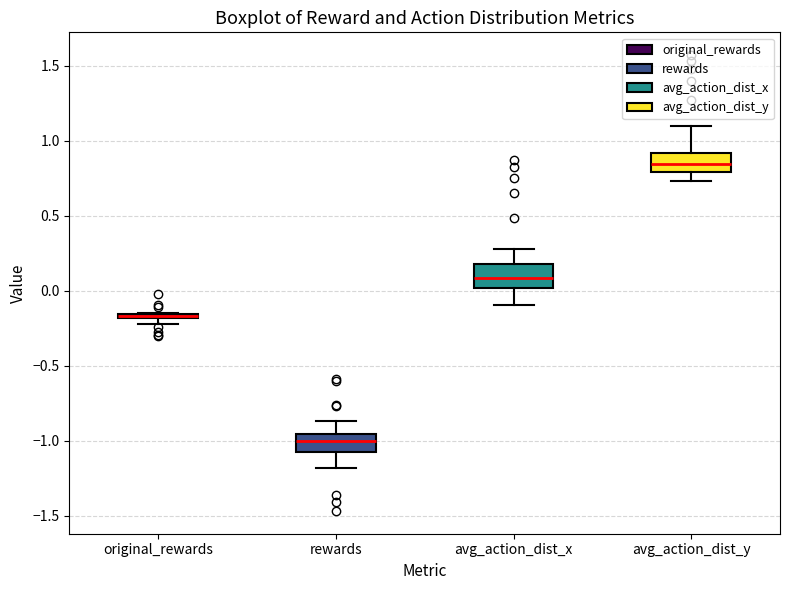

Where does the lower whisker of the box for rewards end on the y-axis? The values are not printed on the chart, so give them approximately, as read against the axis.

-1.20